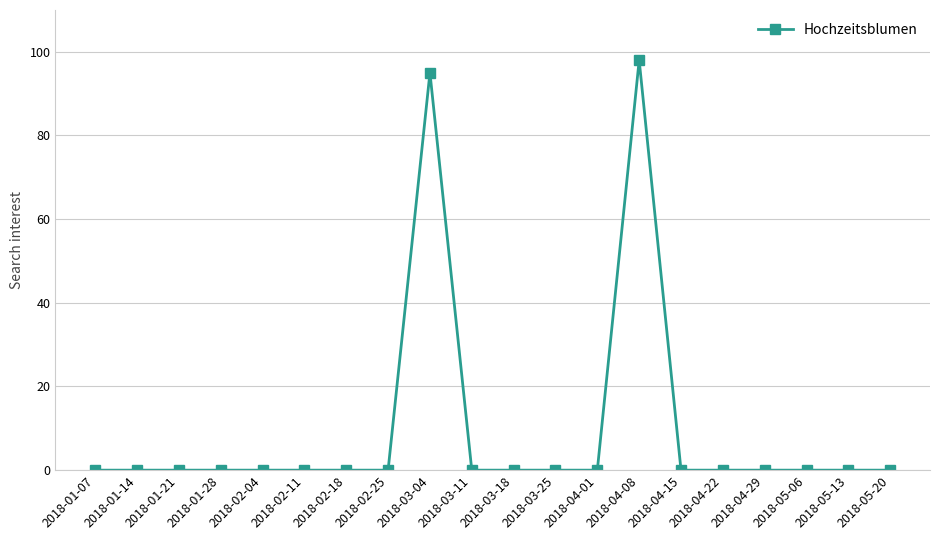

At which label is the value closest to 49?

2018-03-04